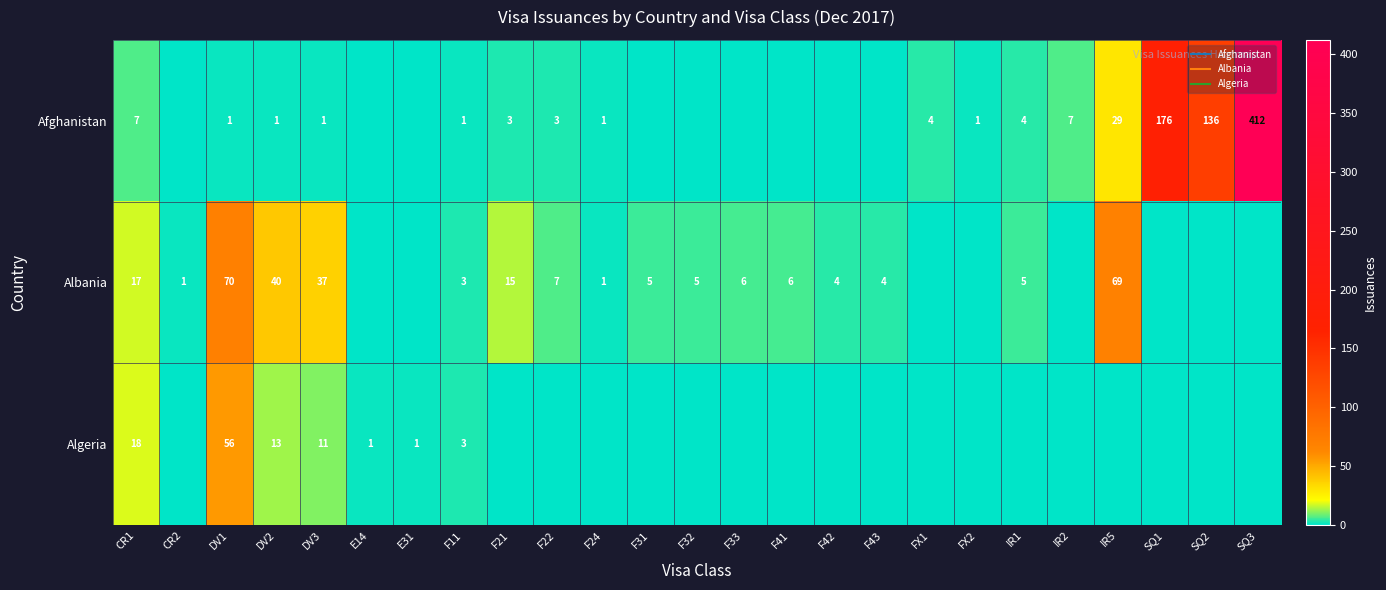

What is the approximate value of Afghanistan at F22?

3